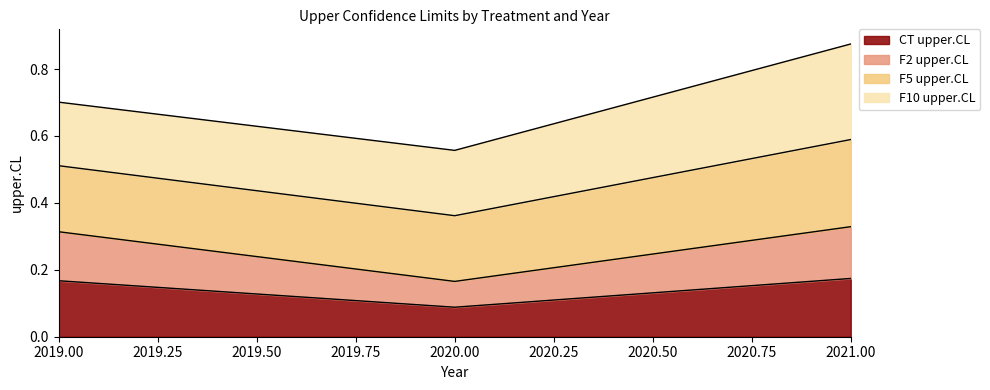

How many F2 upper.CL values are between 0 and 1?

3